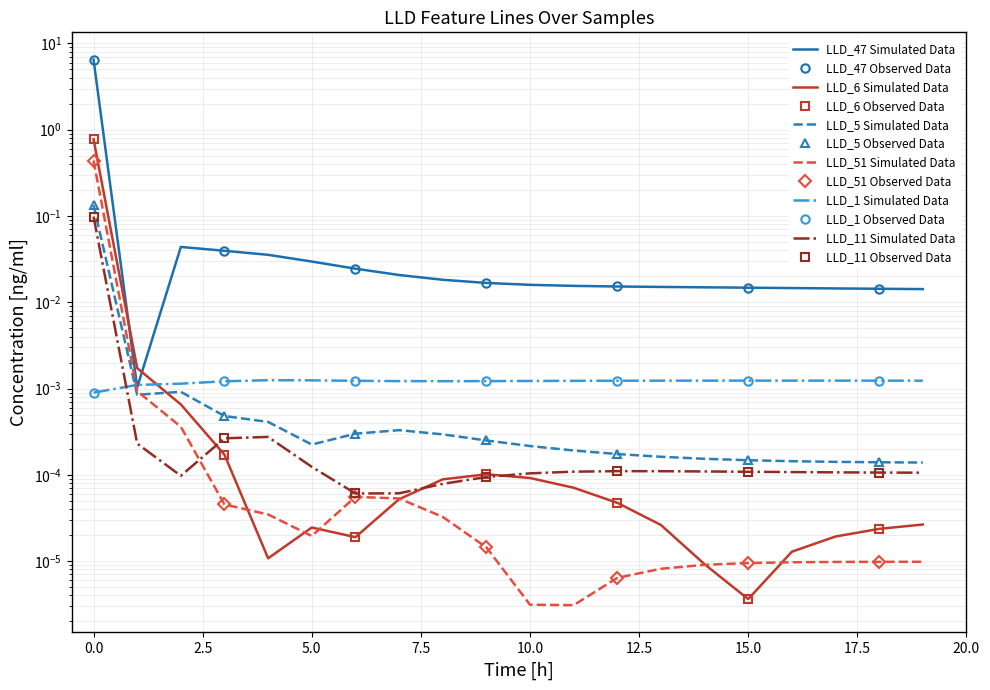

How many lines are shown in the chart?

6